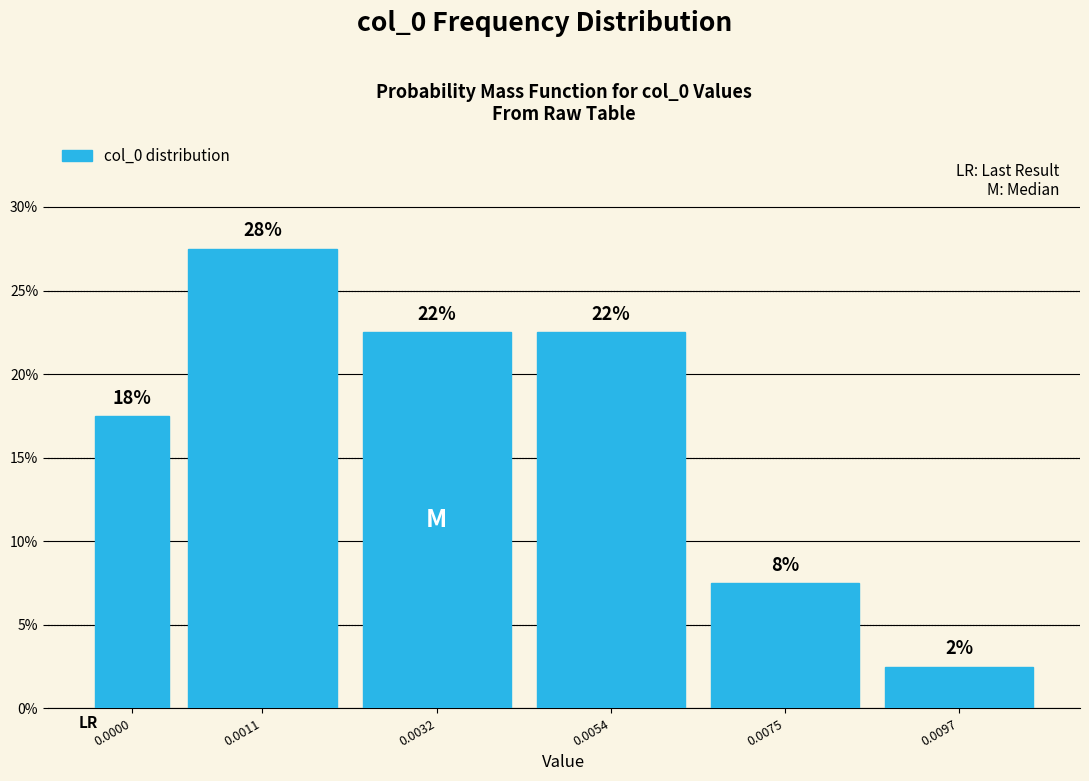

Are the bars horizontal?

No